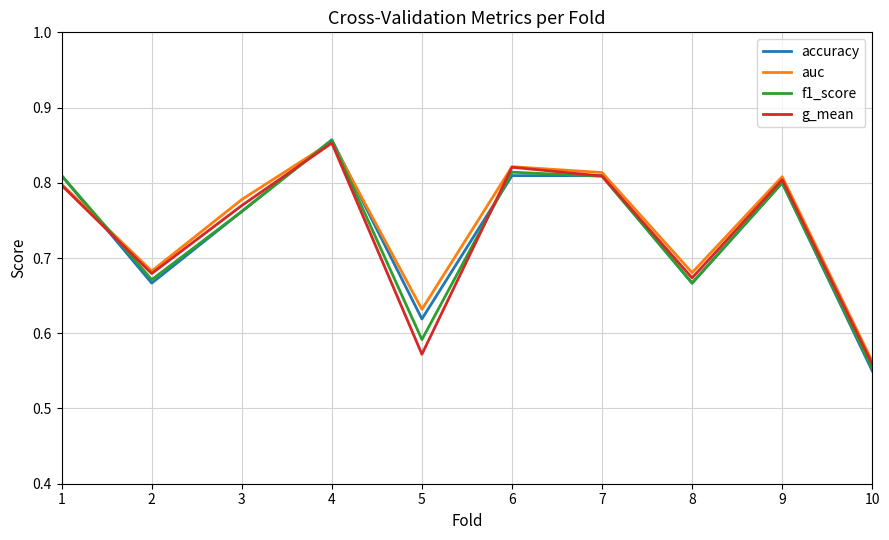

At which label is g_mean closest to 0?

10